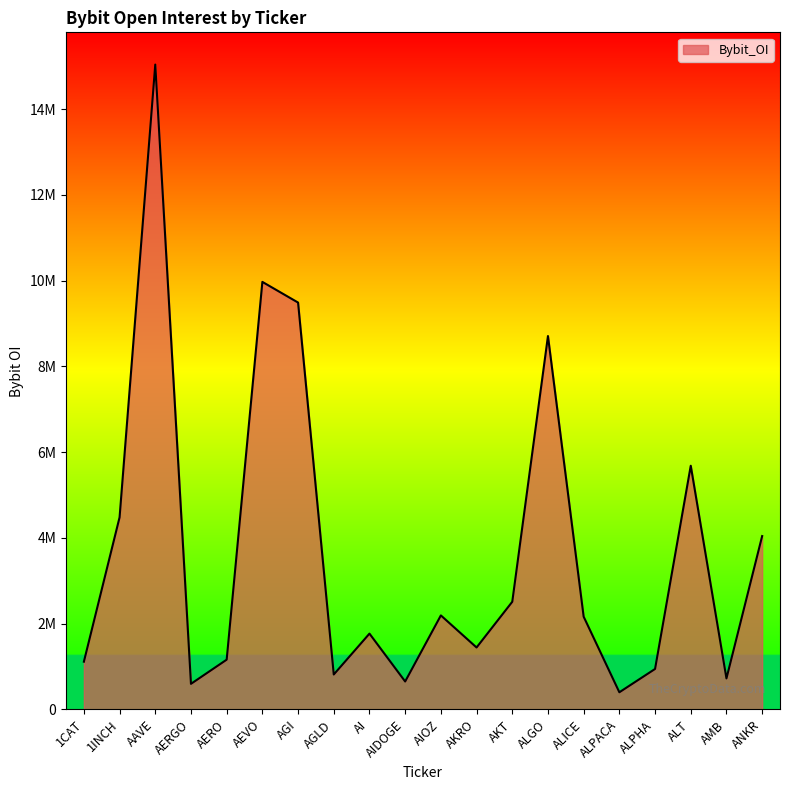

Is this an area chart (filled region under the line)?

Yes